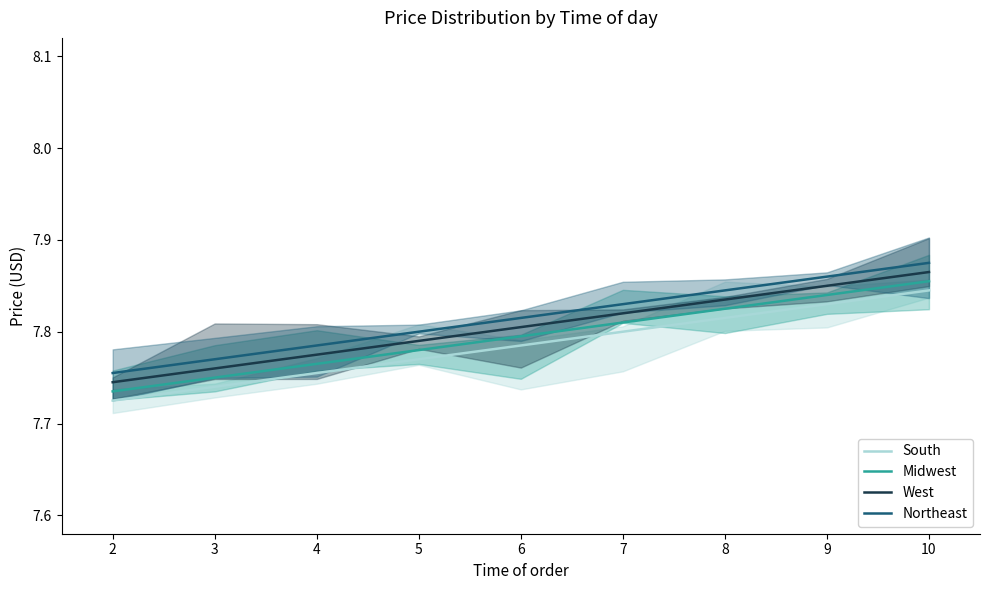

True or false: West and South cross at least once.

False